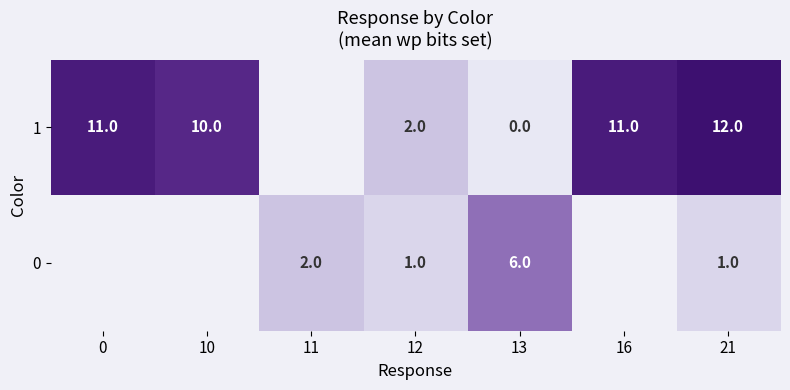

At 13, list the series in order from largest to smallest.

0, 1